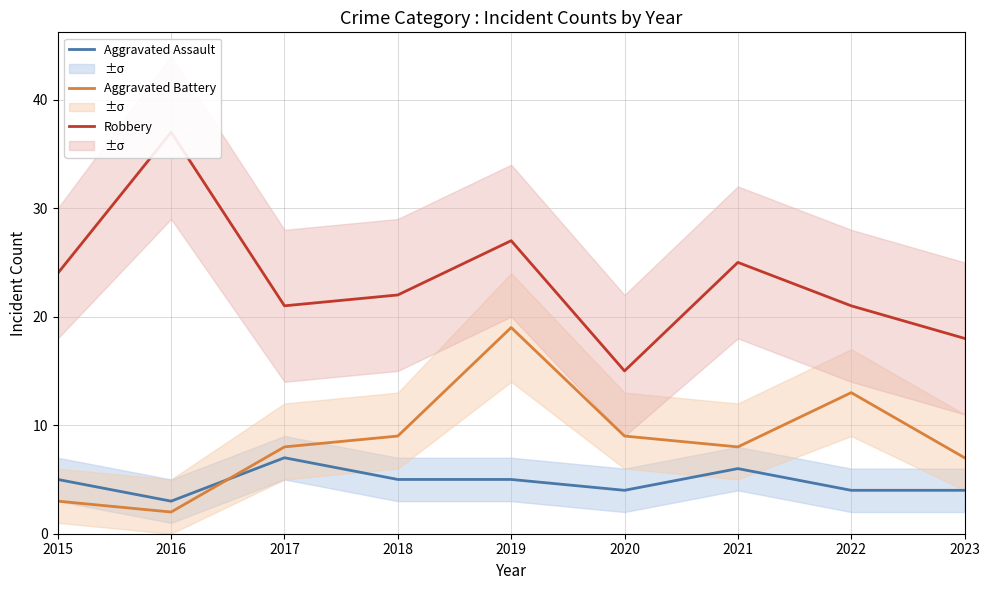

What is the difference between the Robbery values at 2017 and 2015?

3